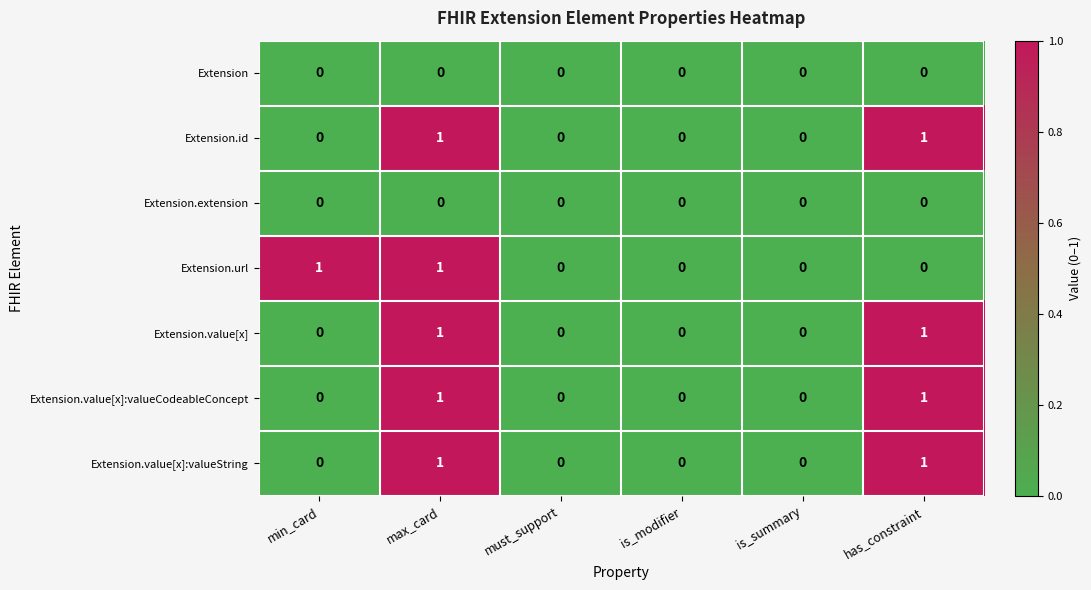

Is the value of Extension.extension at has_constraint greater than the value of Extension.url at max_card?

No